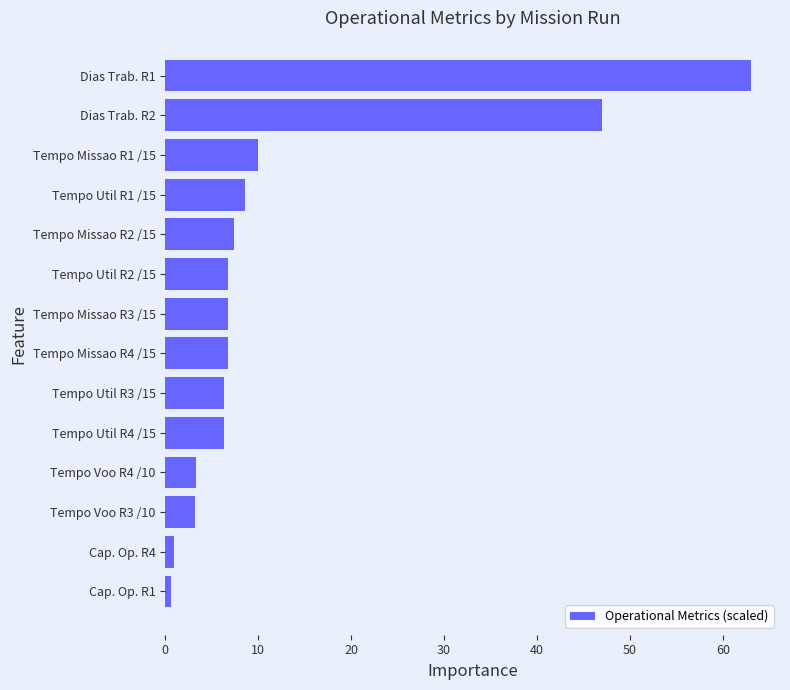

The value at Tempo Util R3 /15 is 6.4. True or false?

True